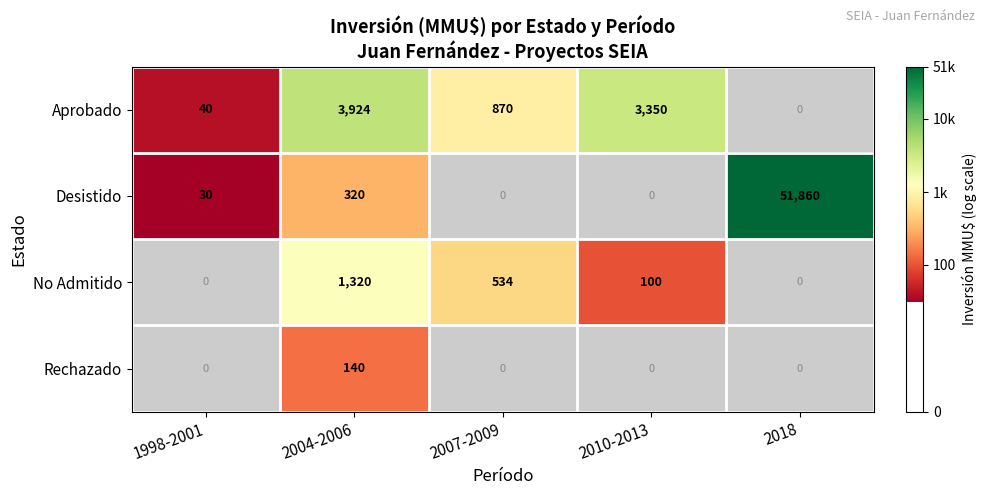

What is the sum of the Aprobado values at 2004-2006 and 2010-2013?

7274